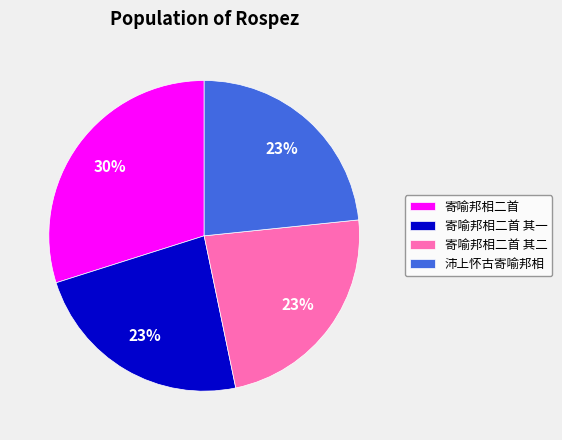

Approximately how many times larger is the value at 寄喻邦相二首 其一 compared to 寄喻邦相二首?

0.8